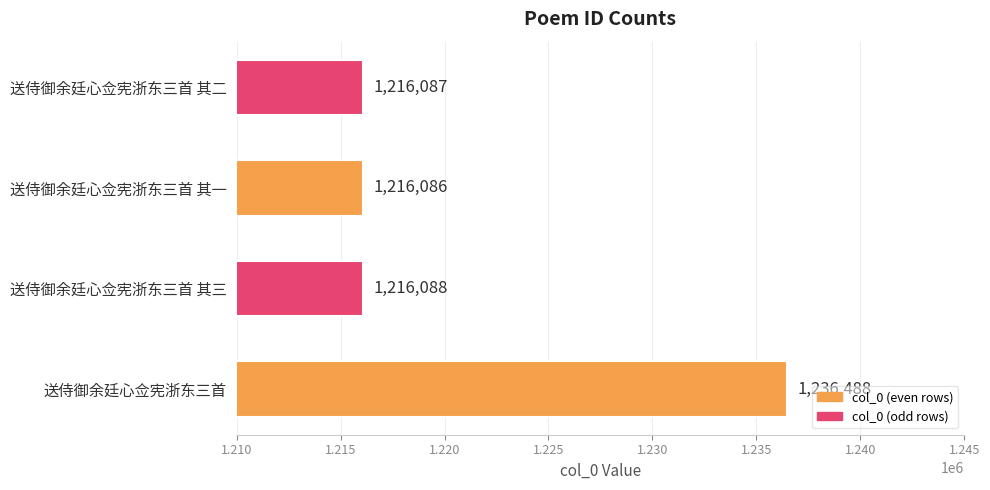

True or false: the data shows 527022 at 送侍御余廷心佥宪浙东三首 其三.

False